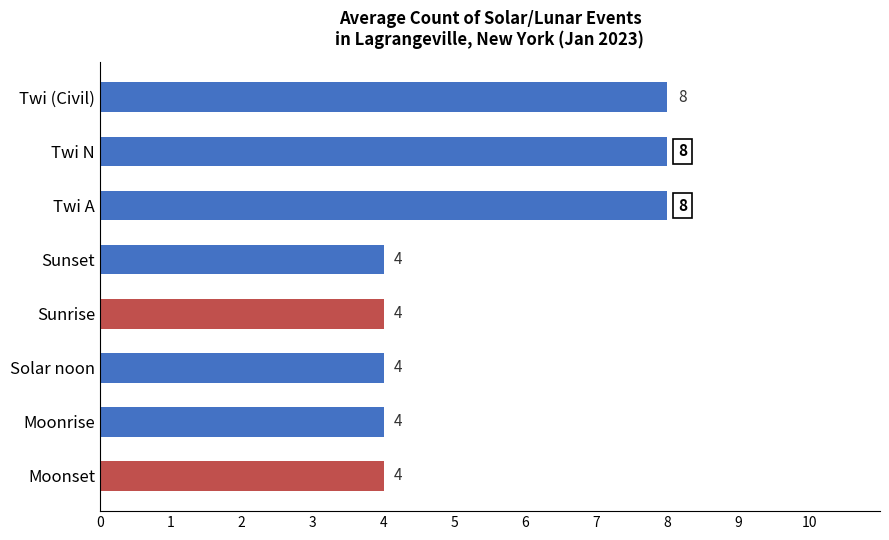

What is the ratio of the value at Moonset to the value at Sunset?

1.0